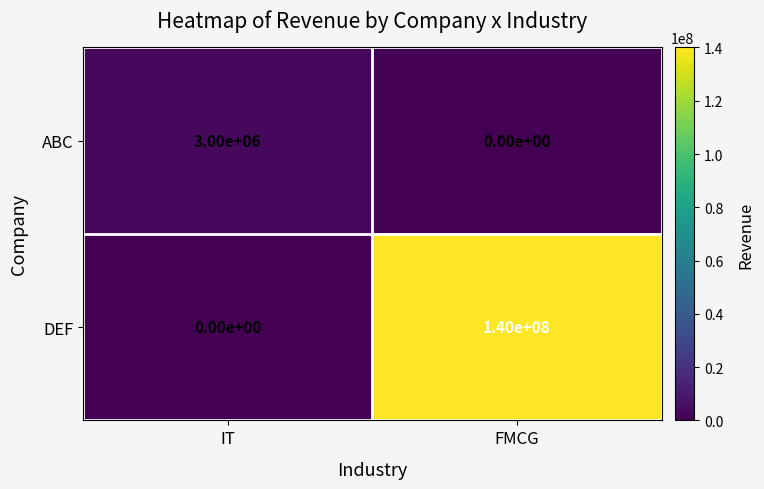

What is the sum of all ABC values?

3000000